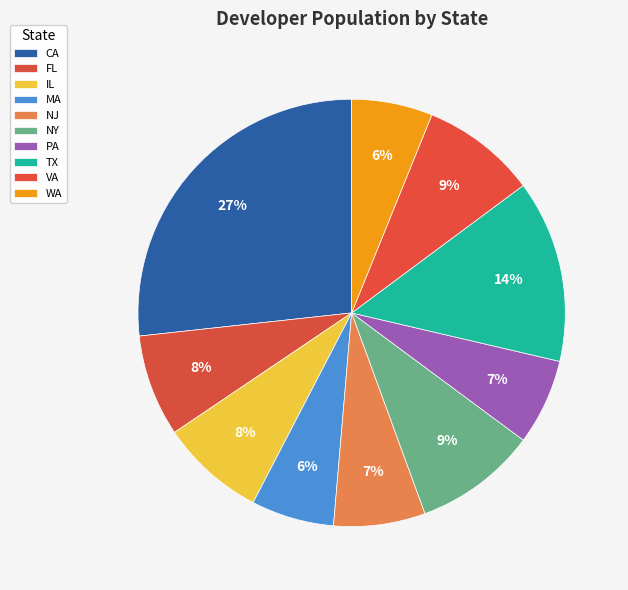

How many segments does this pie chart have?

10